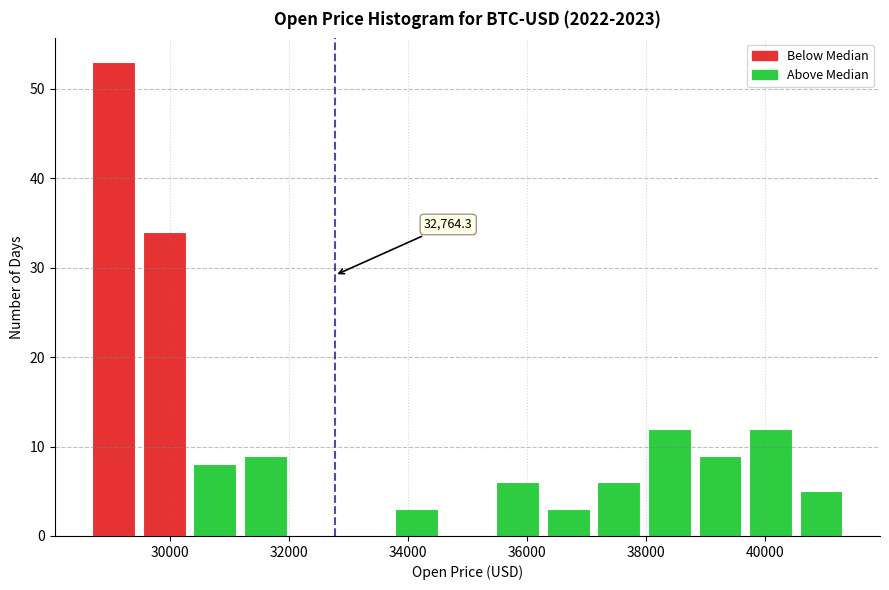

Over which range of the x-axis is the bar tallest?

28600 to 29400